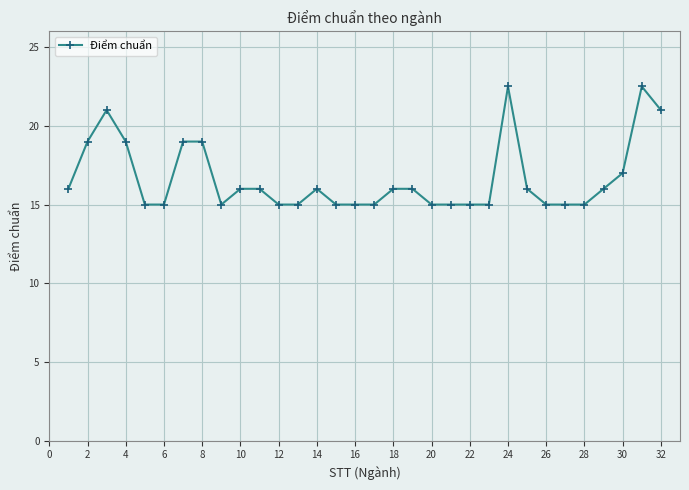

What is the average value?

16.7